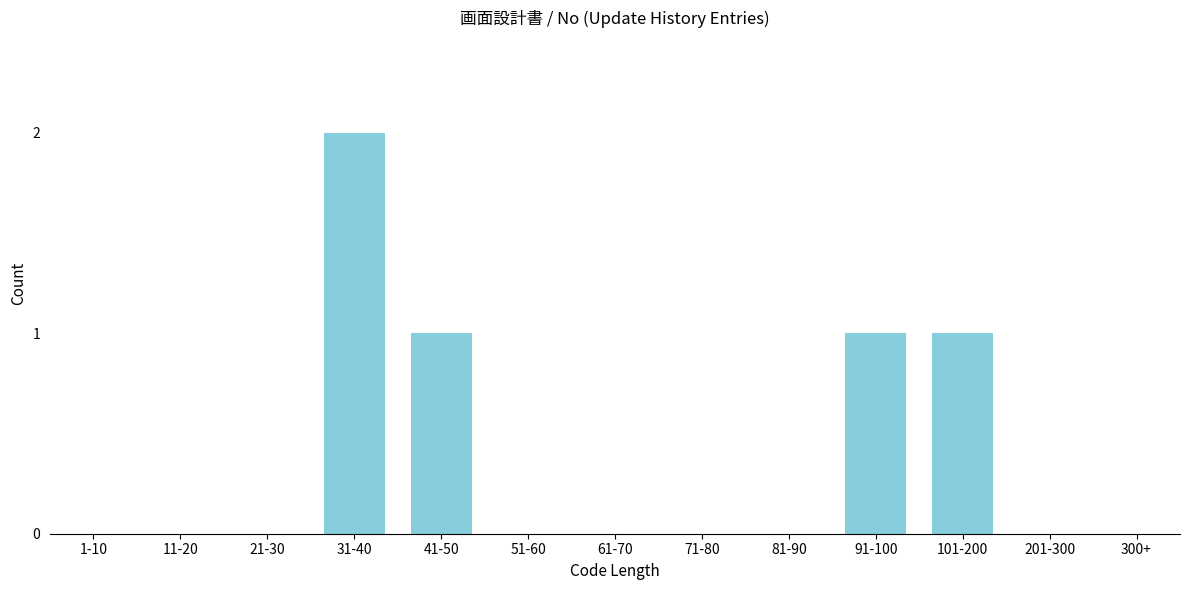

Reading left to right, list all the values displayed in this chart.

1-10=0	11-20=0	21-30=0	31-40=2	41-50=1	51-60=0	61-70=0	71-80=0	81-90=0	91-100=1	101-200=1	201-300=0	300+=0